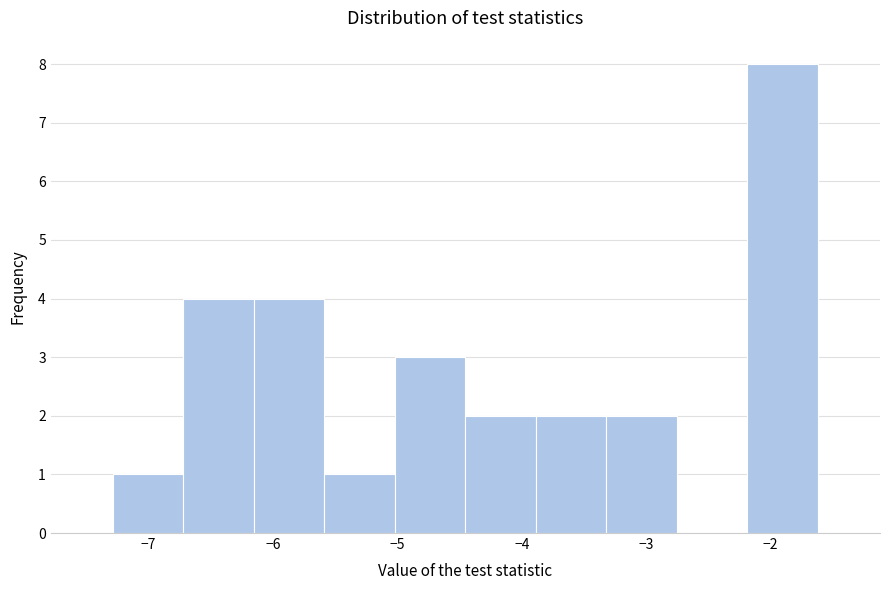

Reading left to right, transcribe this chart: for each bar, give the range it covers on the x-axis and its height. Neither the bar edges nor the heights are printed on the chart, so give them approximately, as read against the axes.

-7.3 to -6.7: 1
-6.7 to -6.2: 4
-6.2 to -5.6: 4
-5.6 to -5.0: 1
-5.0 to -4.5: 3
-4.5 to -3.9: 2
-3.9 to -3.3: 2
-3.3 to -2.8: 2
-2.8 to -2.2: 0
-2.2 to -1.6: 8